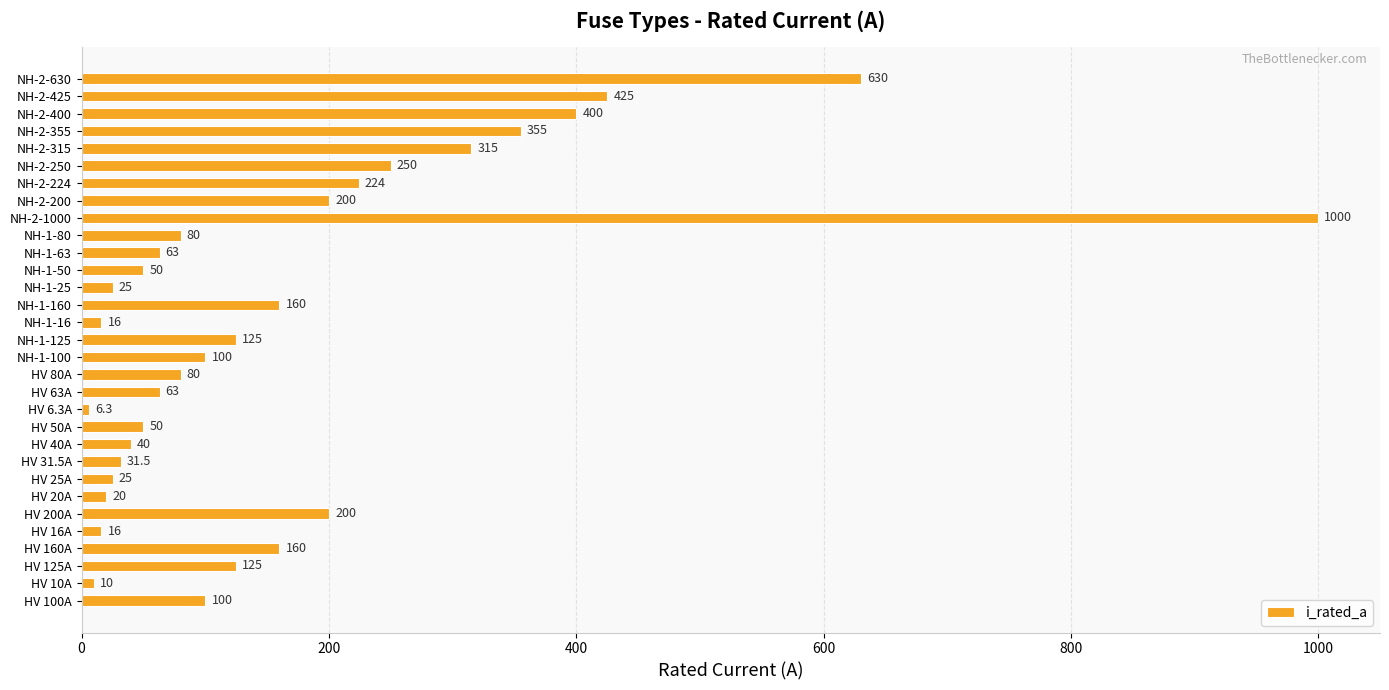

Are the bars horizontal?

Yes